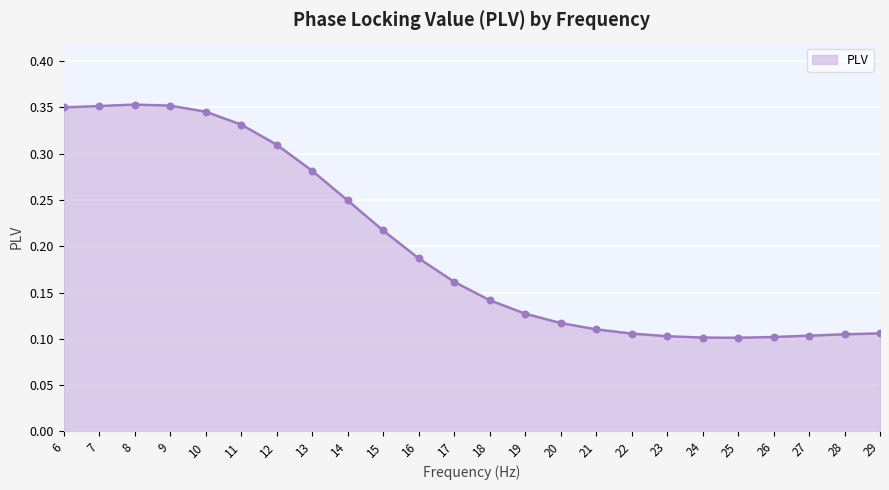

Between 17 and 27, which is larger?

17